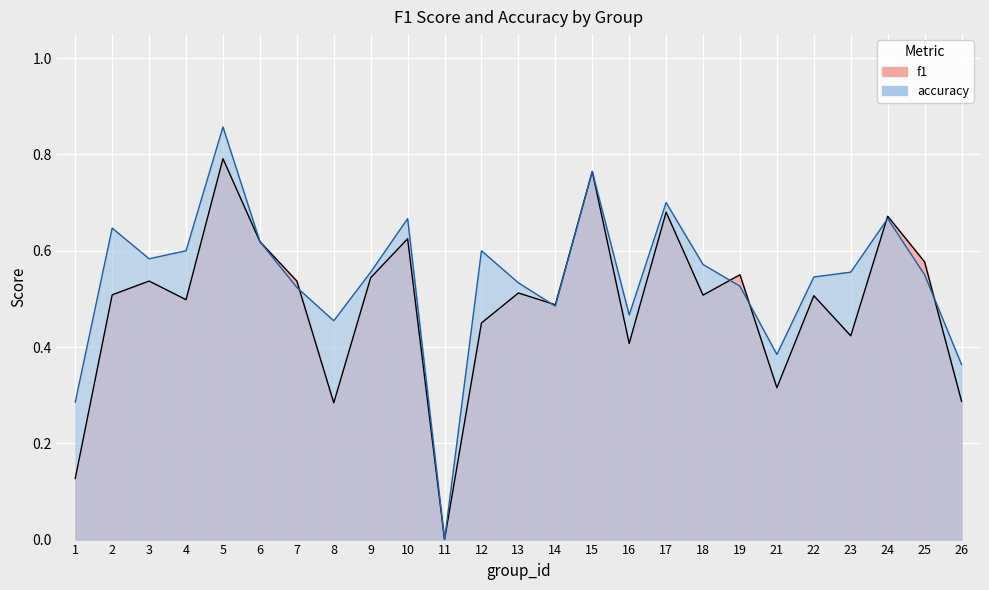

List the labels in order of f1 value, smallest first.

11, 1, 8, 26, 21, 16, 23, 12, 14, 4, 22, 18, 2, 13, 3, 7, 9, 19, 25, 6, 10, 24, 17, 15, 5